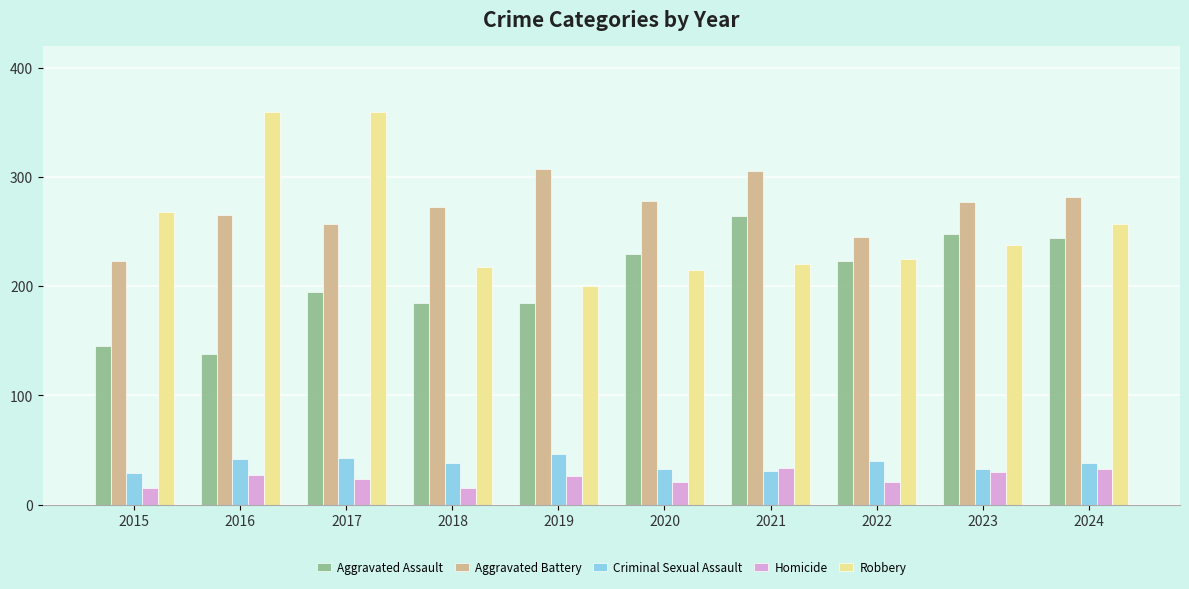

How many series are shown in this chart?

5